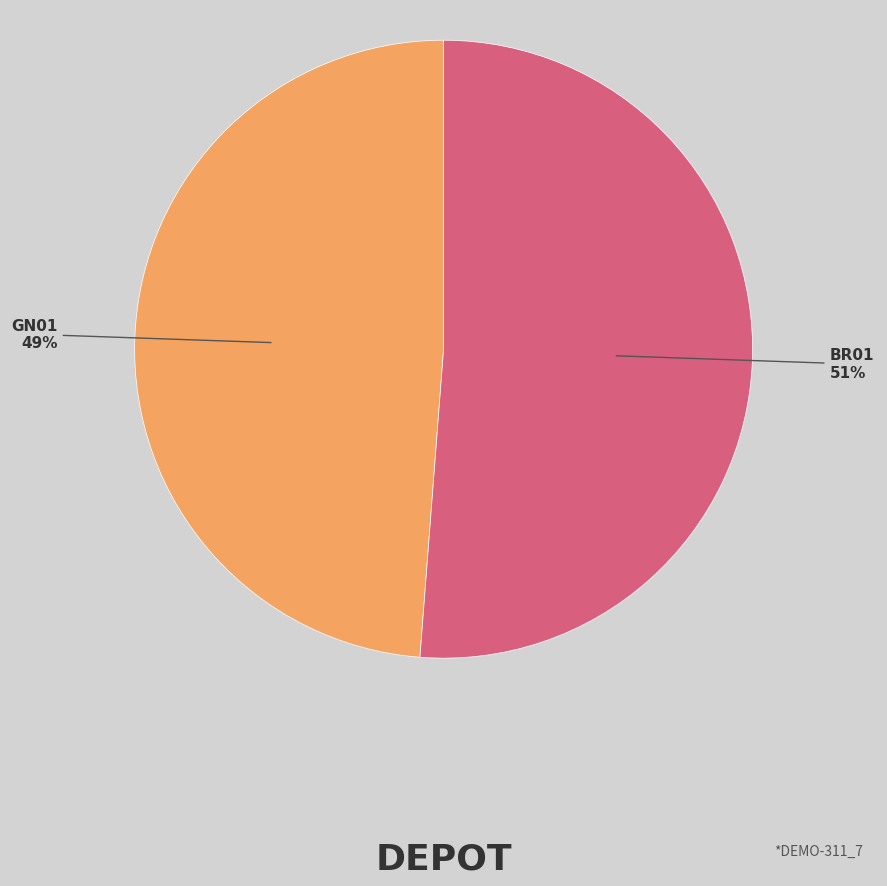

Count the number of slices in the pie.

2